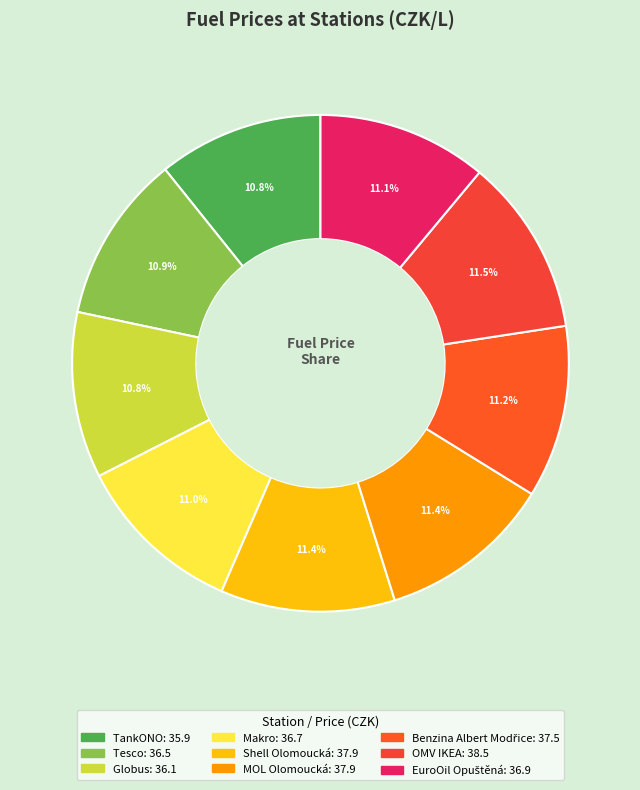

How many slices are in this pie chart?

9